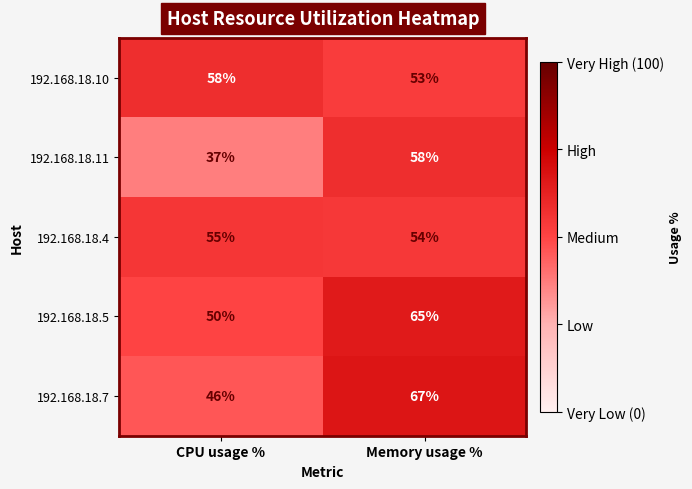

At which label does 192.168.18.11 reach its peak?

Memory usage %